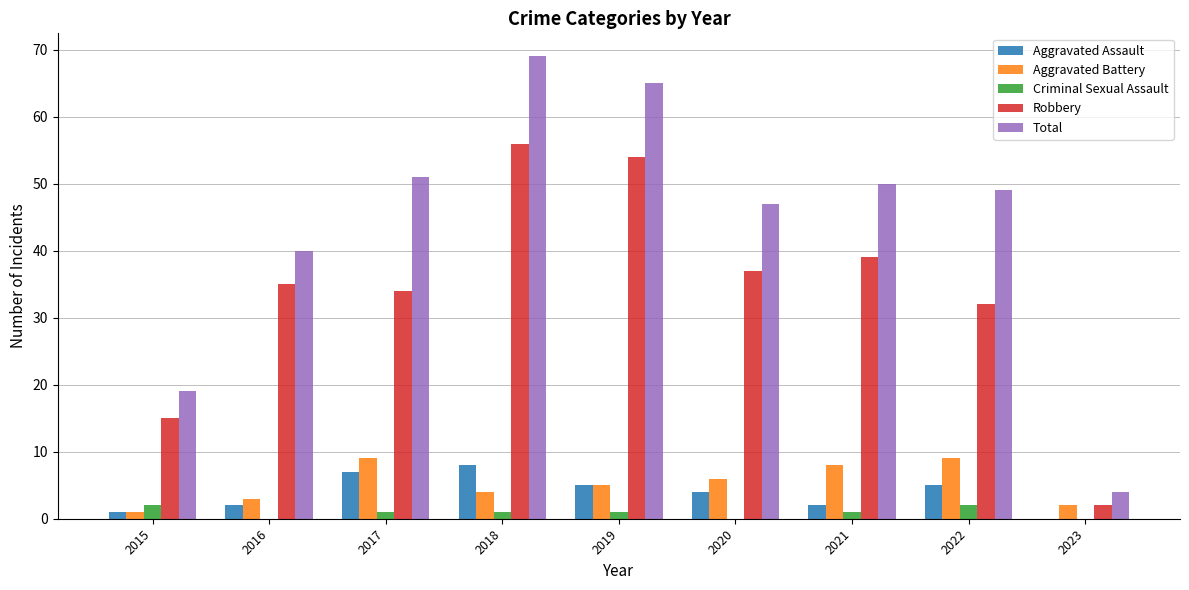

At which category is the sum across all series the highest?

2018